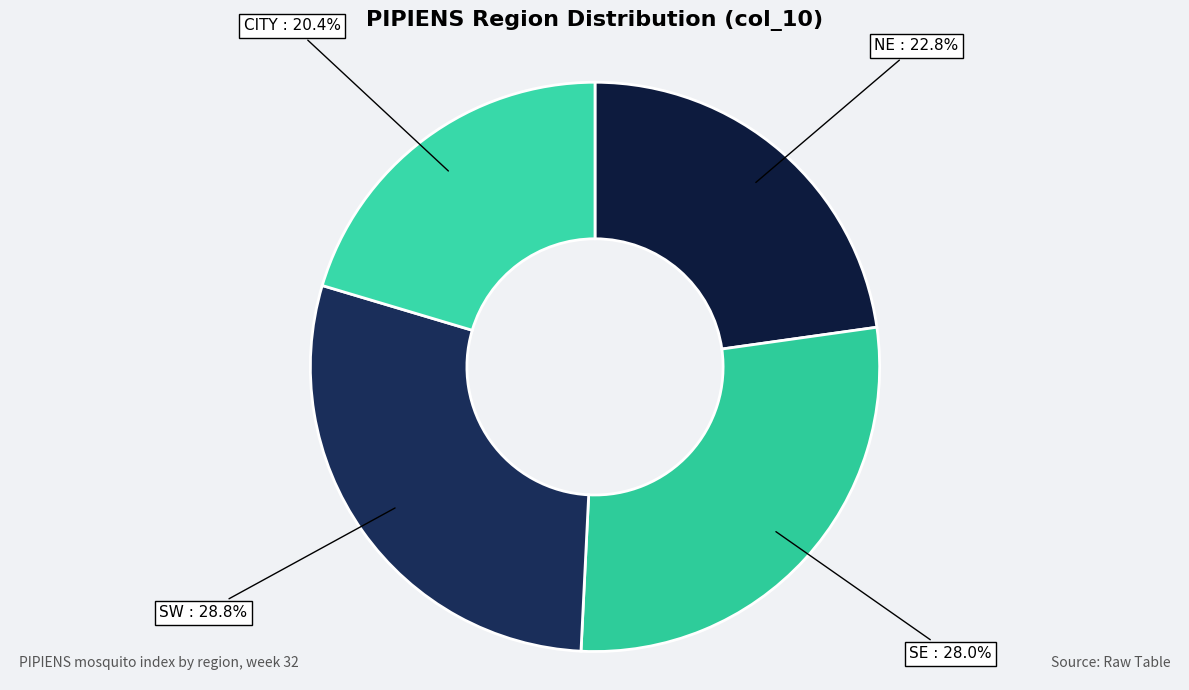

Rank the categories by value from highest to lowest.

SW, SE, NE, CITY